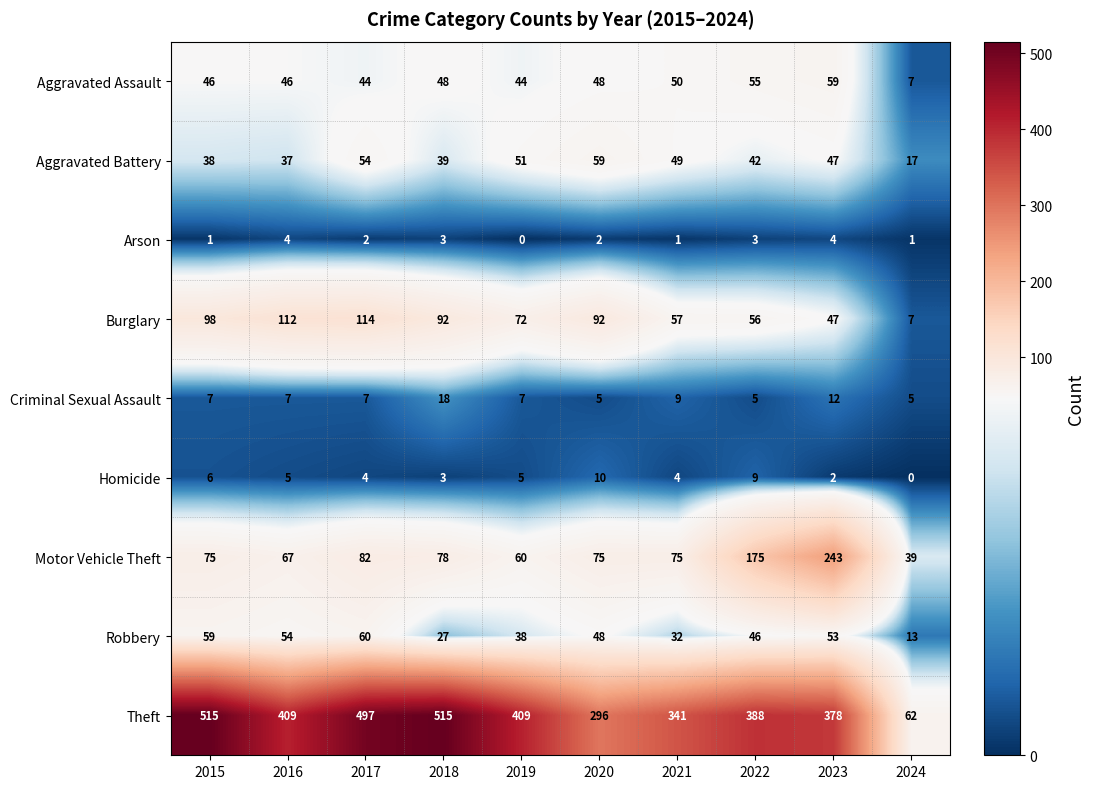

What is the difference between the Aggravated Assault values at 2022 and 2020?

7